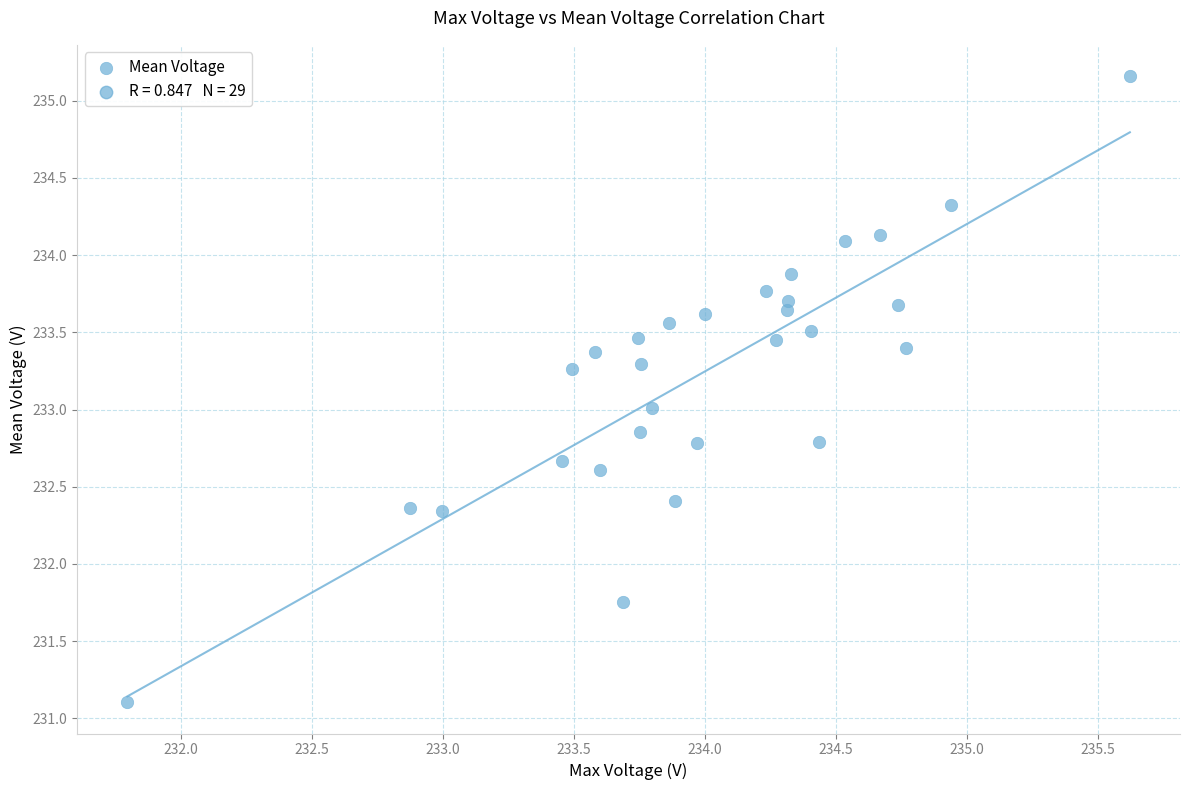

What is the range of Y values (max minus min)?

4.1